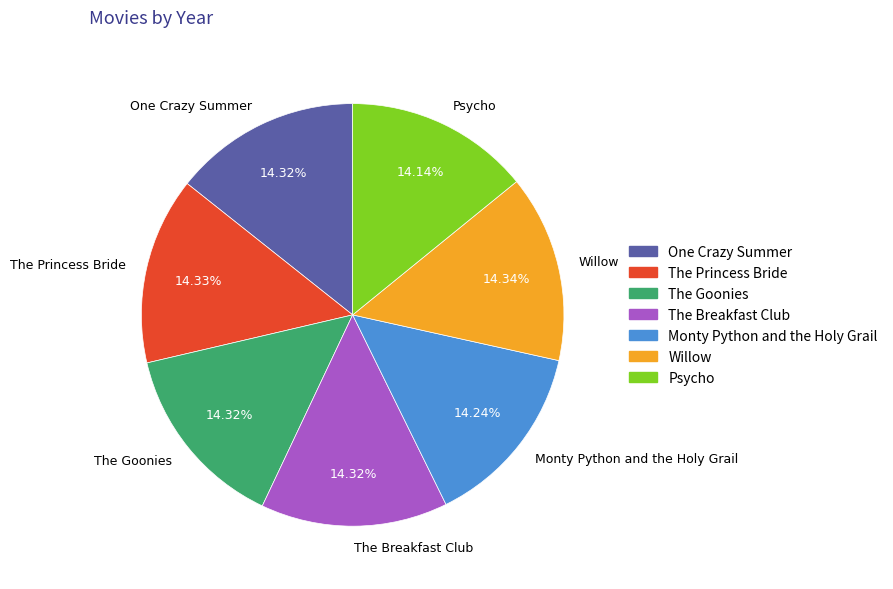

Combined, do Psycho and The Goonies account for over 50%?

No